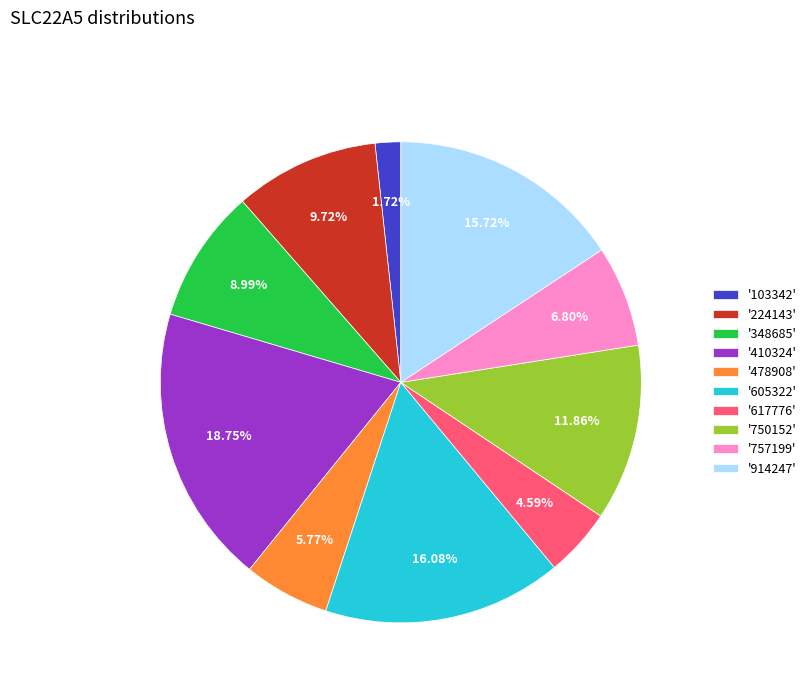

Which slice is the largest?

'410324'